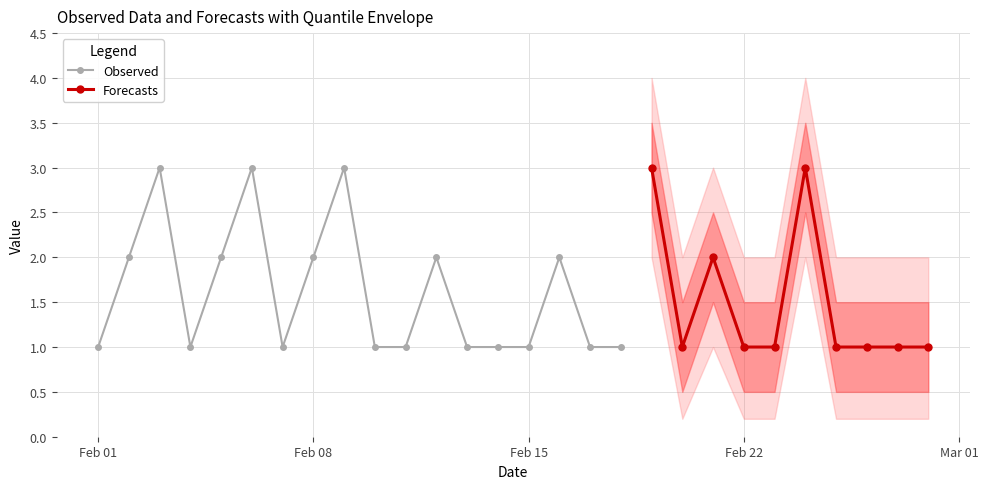

True or false: Observed has more than 0 interior local peaks.

True